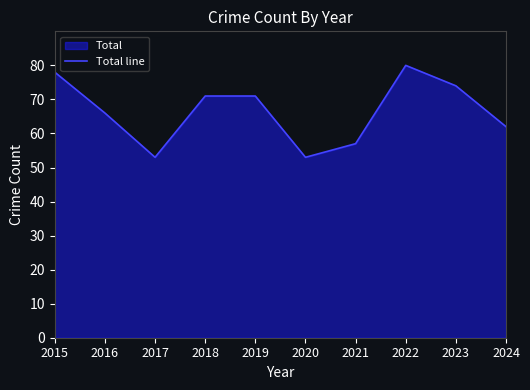

What is the value of the 9th point from the left?

74